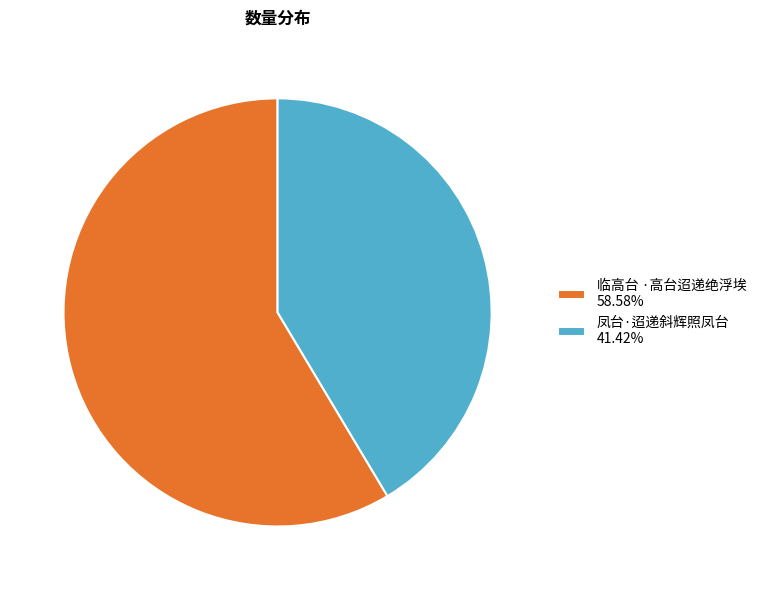

Rank the categories by value from lowest to highest.

凤台·迢递斜辉照凤台, 临高台 ·高台迢递绝浮埃